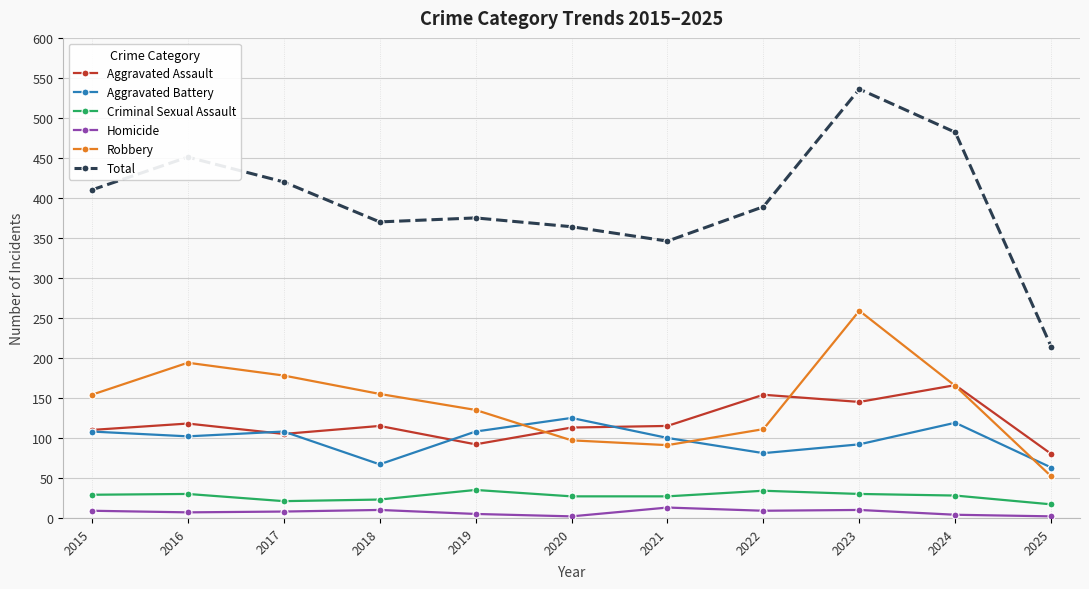

What value does the Robbery series have at 2019?

135